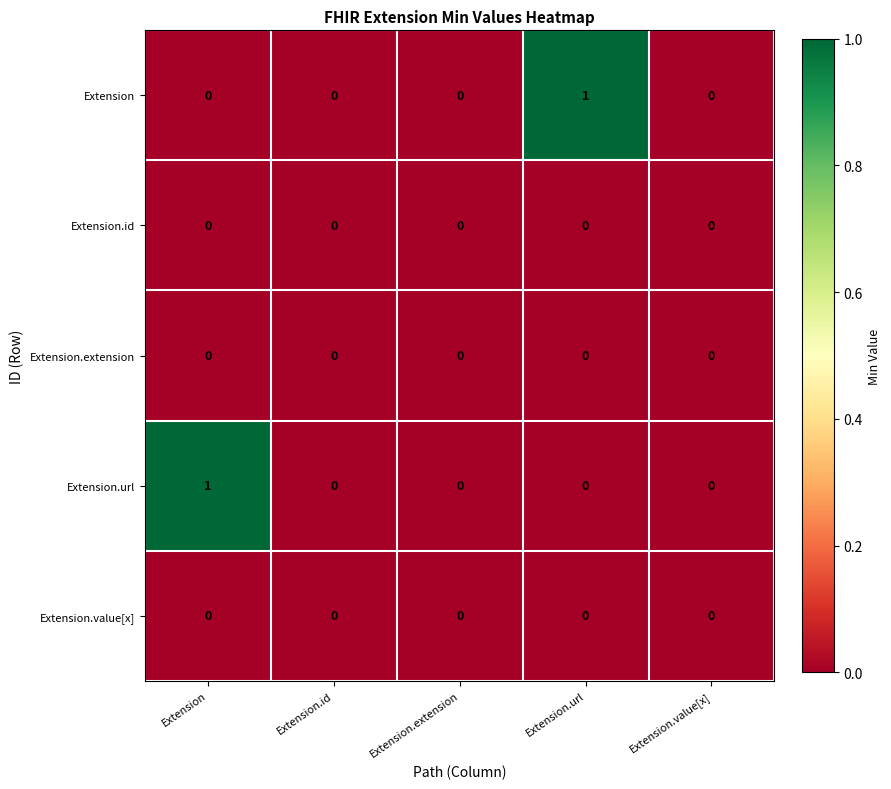

The Extension.id series shows 0 at Extension.id. True or false?

True